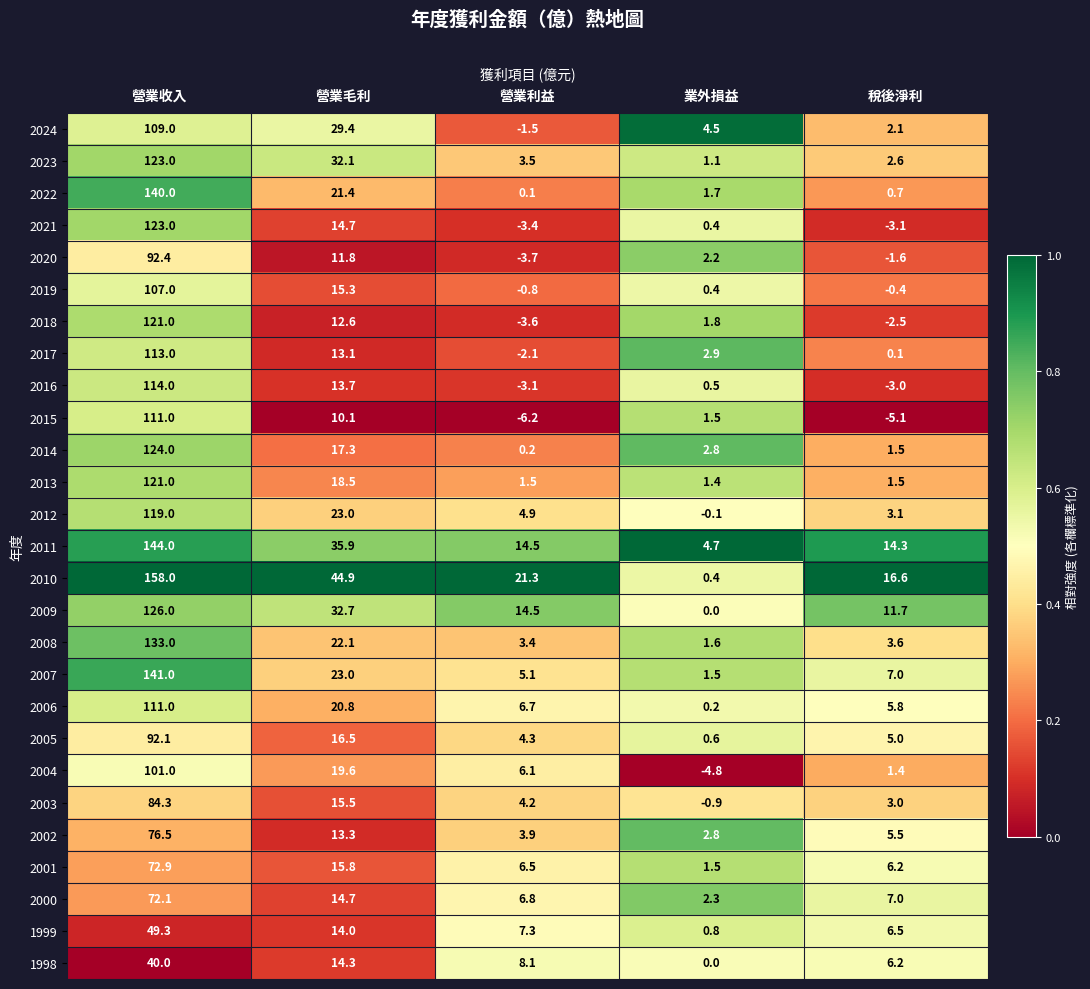

Rank the categories by 2017 value from highest to lowest.

營業收入, 營業毛利, 業外損益, 稅後淨利, 營業利益